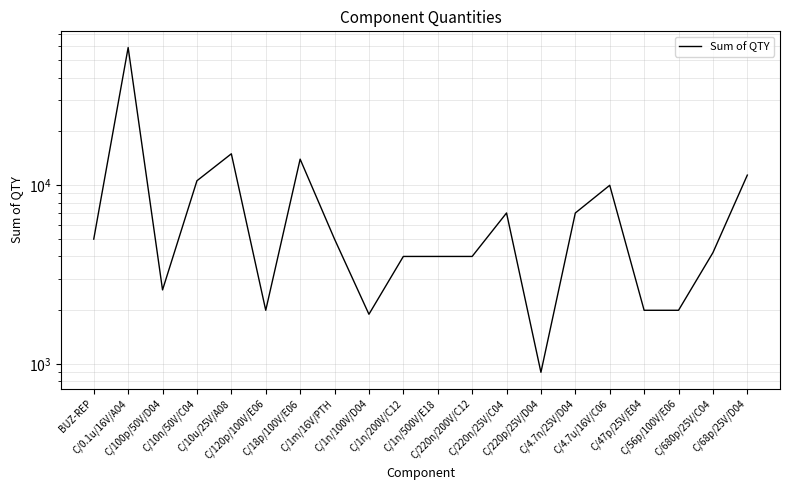

True or false: there are more than 1 points higher than both neighbors.

True